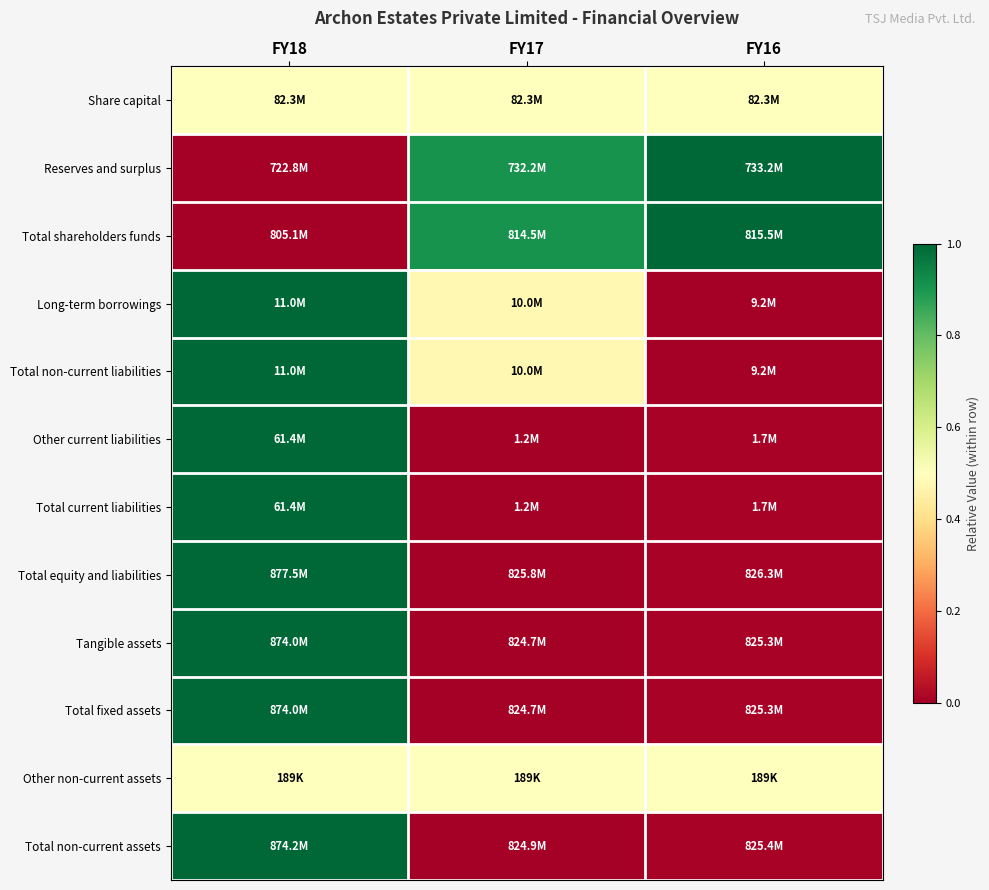

At FY17, list the series in order from smallest to largest.

Other current liabilities, Total current liabilities, Total equity and liabilities, Tangible assets, Total fixed assets, Total non-current assets, Long-term borrowings, Total non-current liabilities, Share capital, Other non-current assets, Reserves and surplus, Total shareholders funds